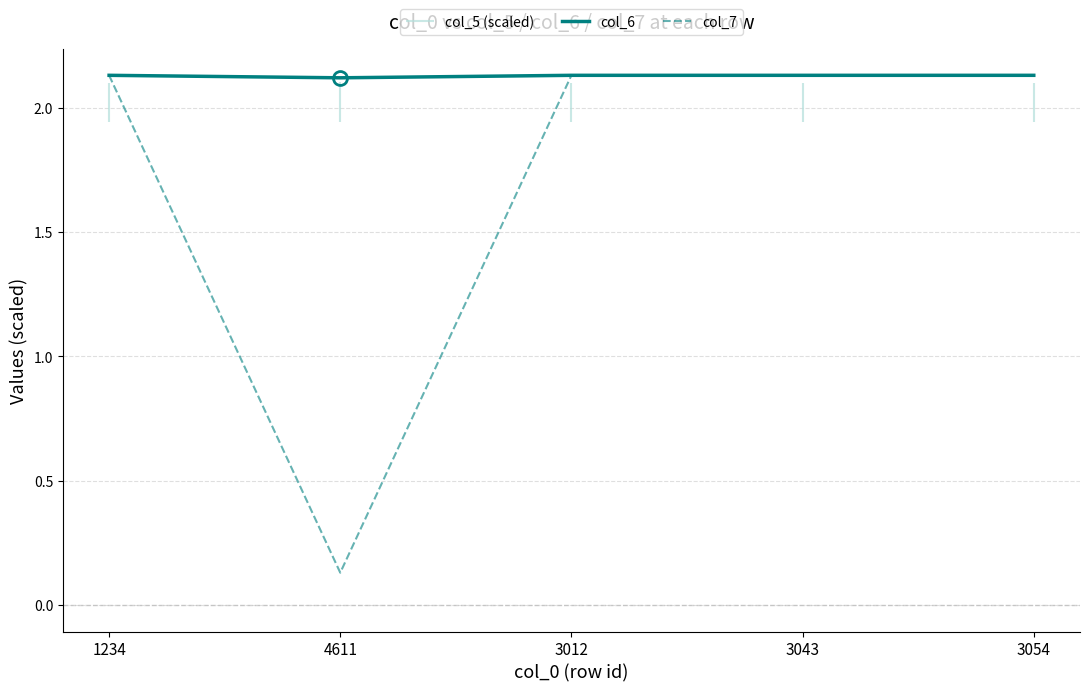

Reading left to right, what are all the values shown in this chart?

col_6: 1234=2.1	4611=2.1	3012=2.1	3043=2.1	3054=2.1
col_7: 1234=2.1	4611=0.1	3012=2.1	3043=2.1	3054=2.1